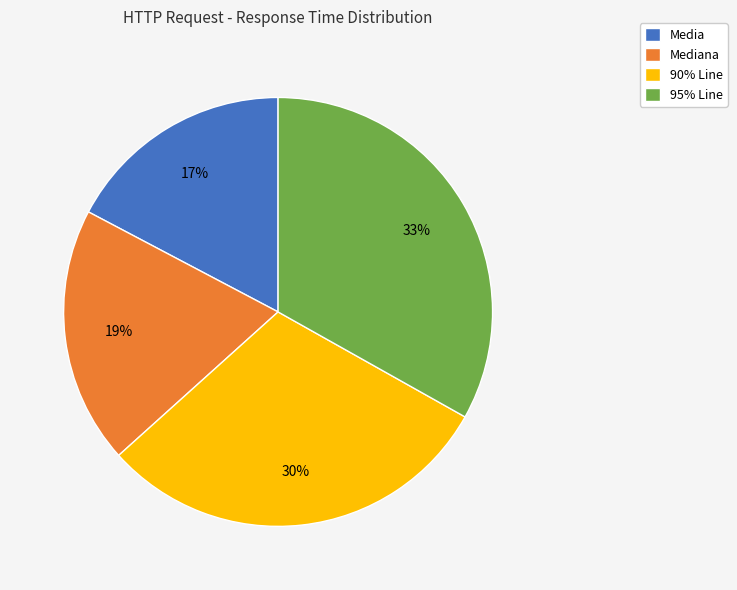

Approximately how many times larger is the value at 95% Line compared to Mediana?

1.7